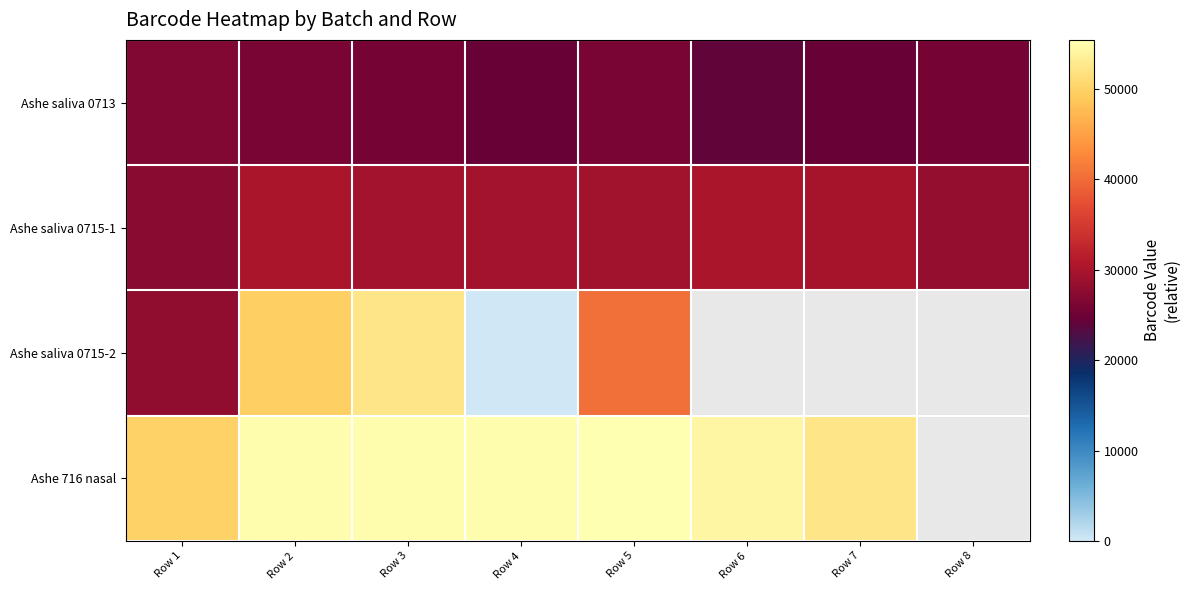

How many positive values does the Ashe 716 nasal series have?

7